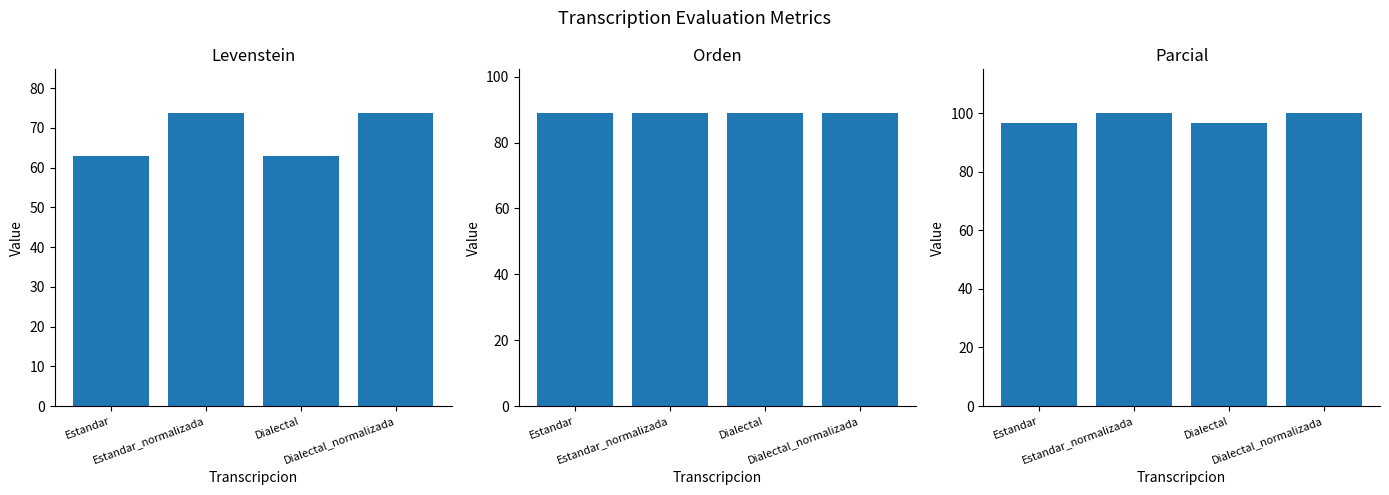

What is the maximum value shown in the chart?

100.0